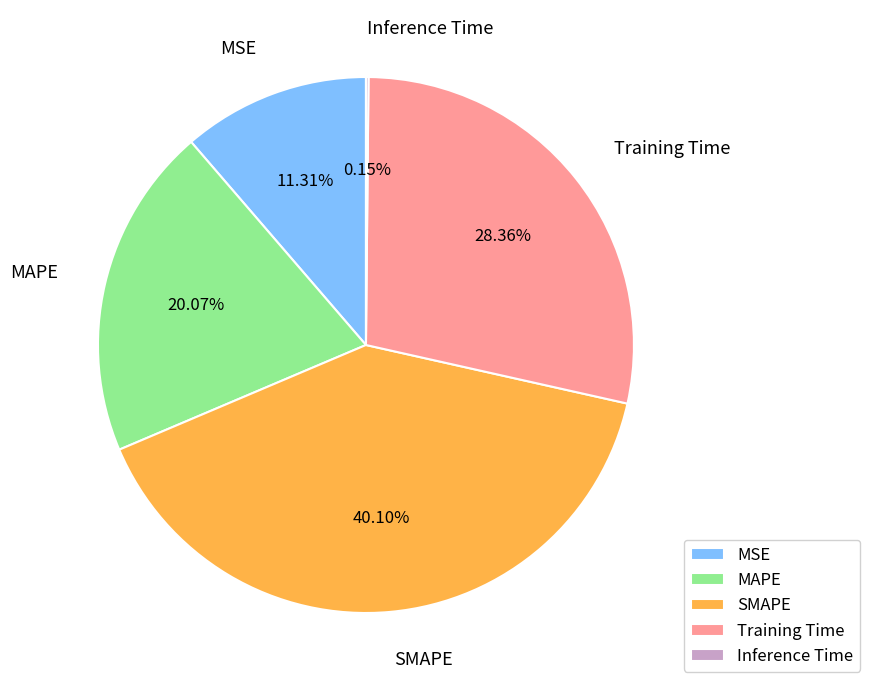

Which slice is the largest?

SMAPE